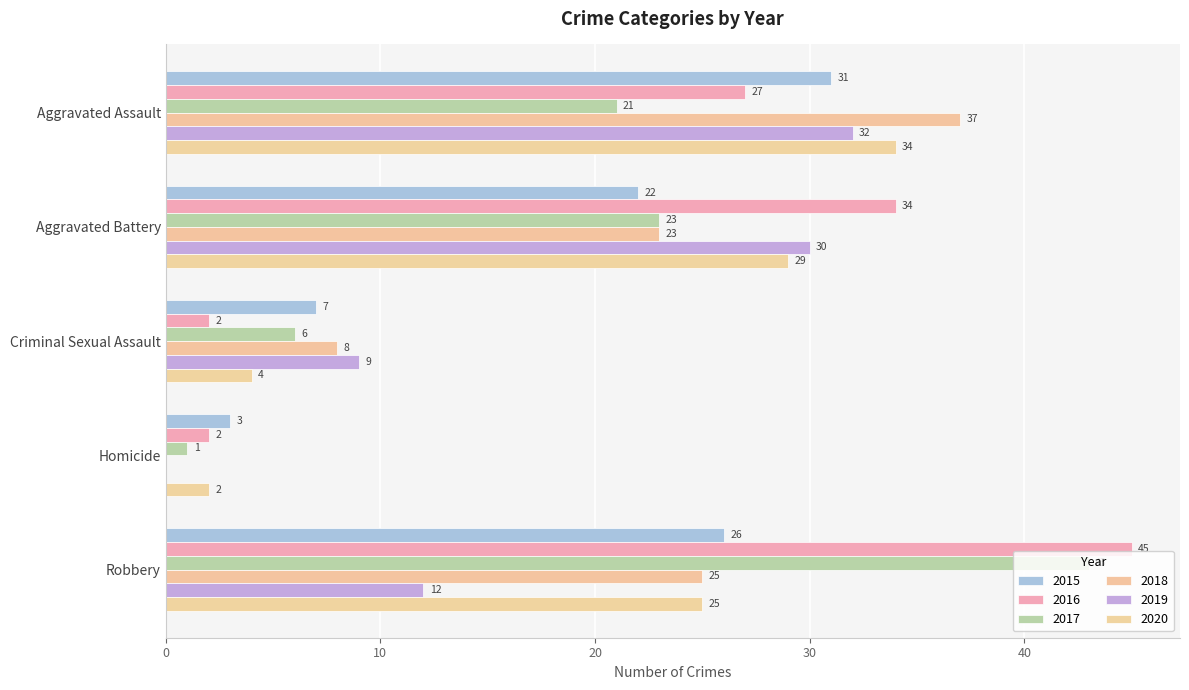

At which label is 2020 closest to 18?

Robbery